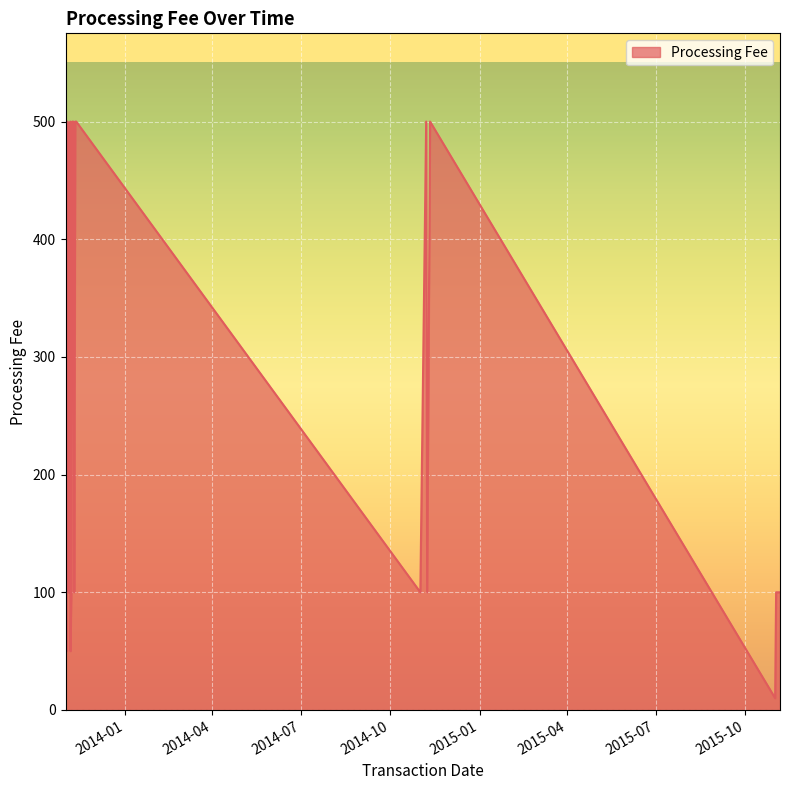

What is the difference between the values at 11/07/2013 and 11/07/2014?

400